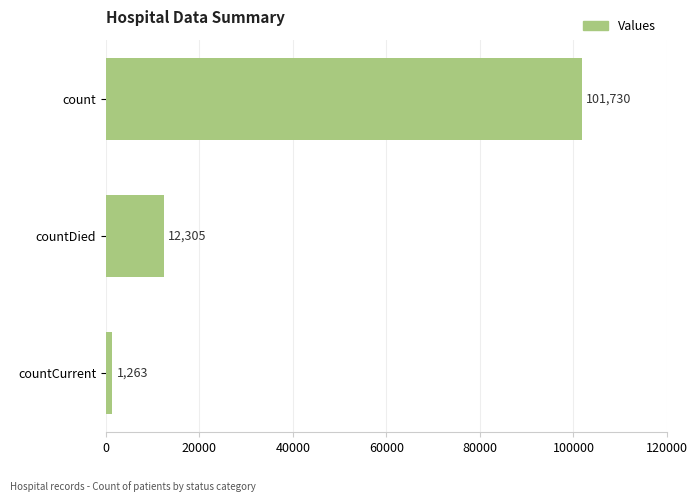

How many bars are there in total?

3